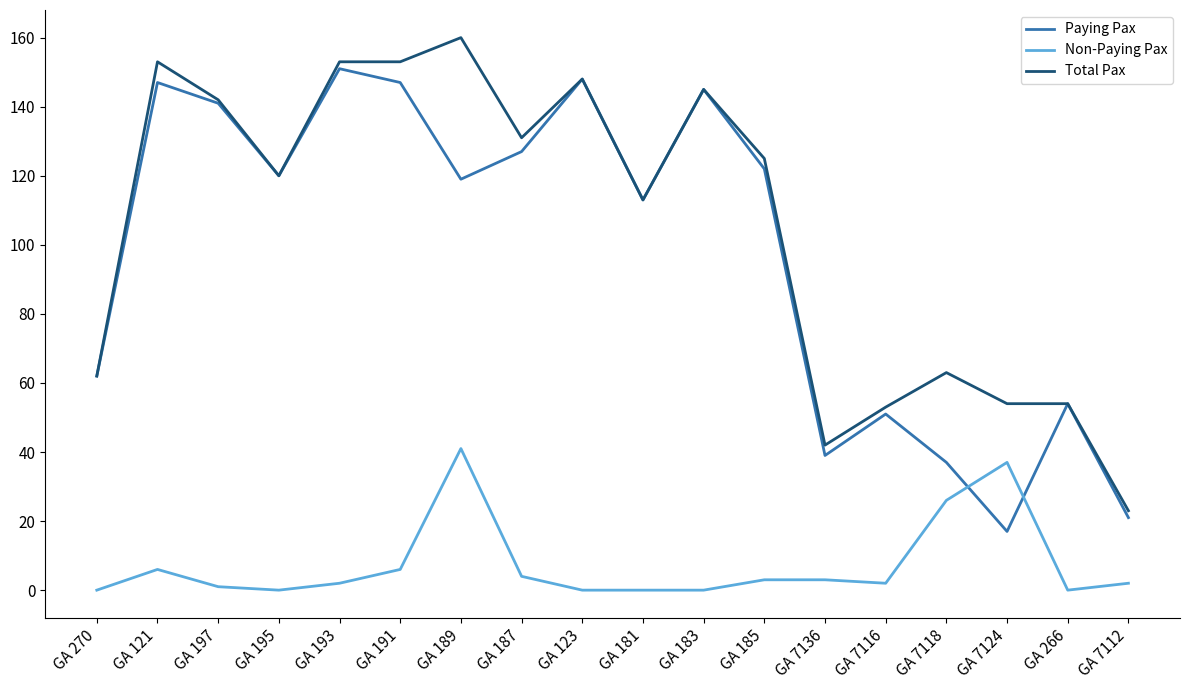

The Paying Pax series shows 113 at GA 181. True or false?

True